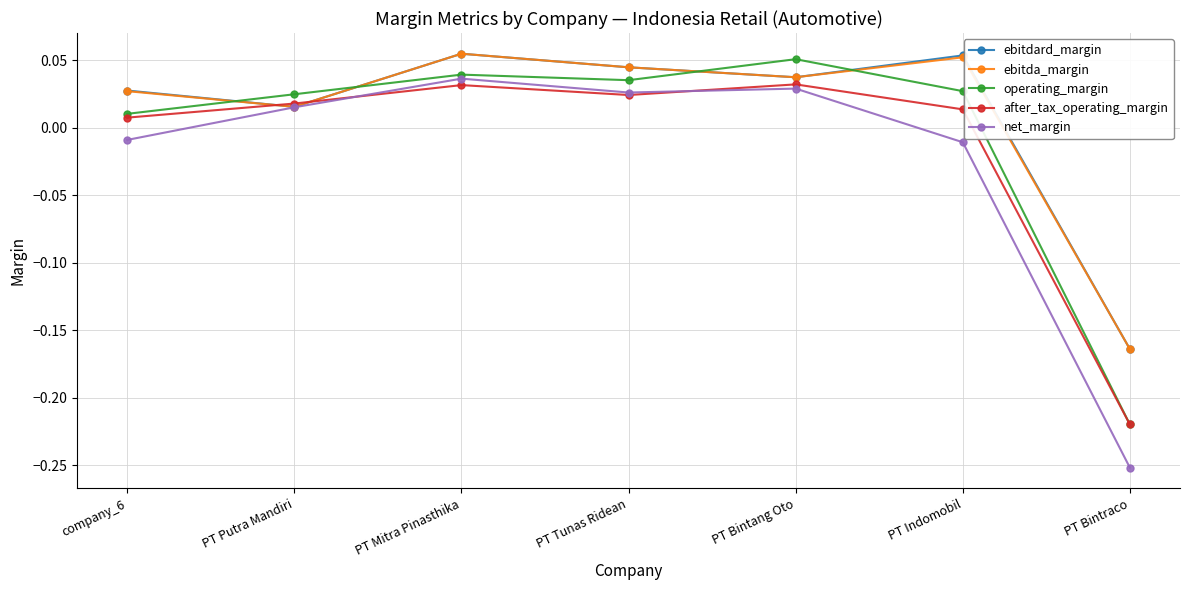

The value of operating_margin at PT Bintraco is -0.3. True or false?

False